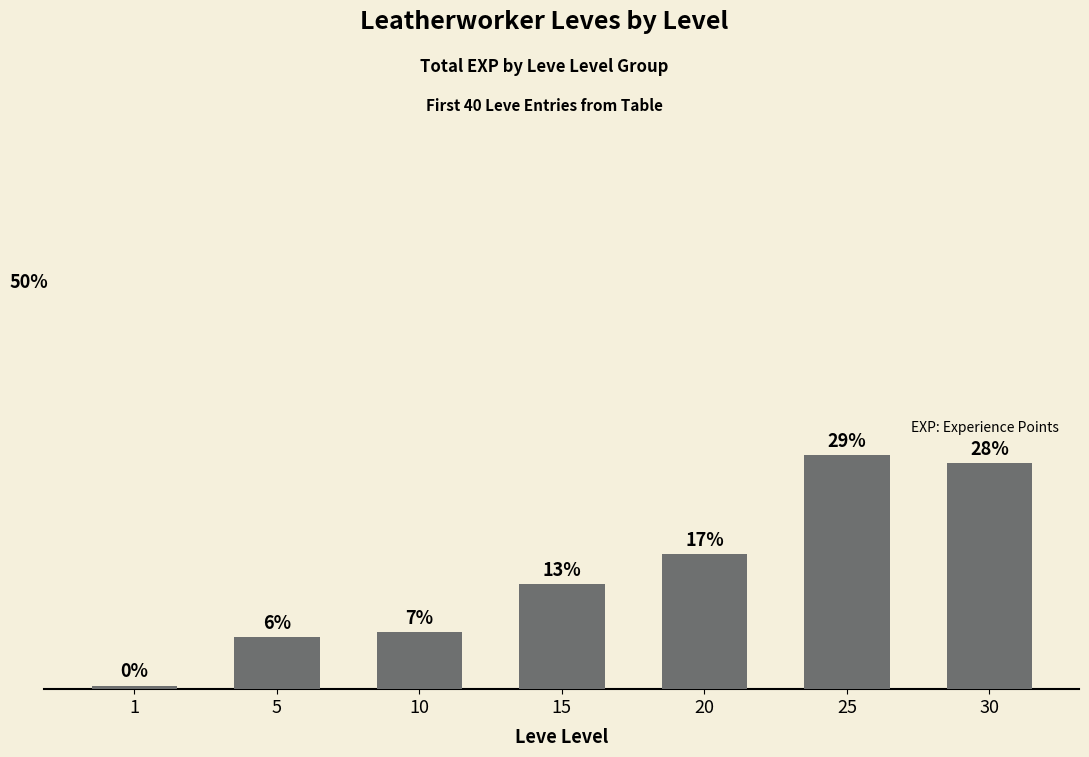

Are the bars horizontal?

No